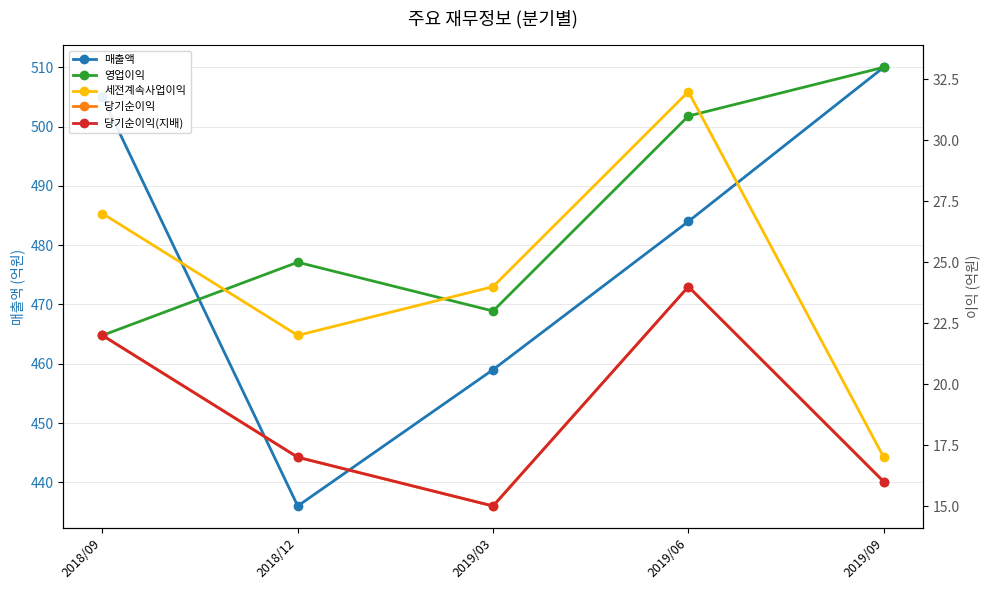

True or false: 매출액 has more than 0 interior local peaks.

False